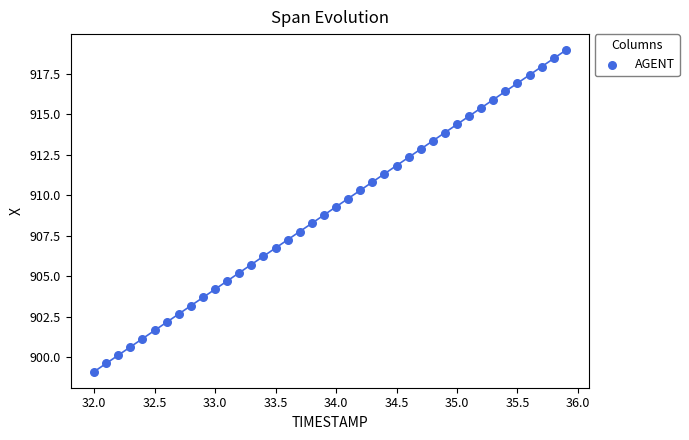

What is the range of Y values (max minus min)?

19.8